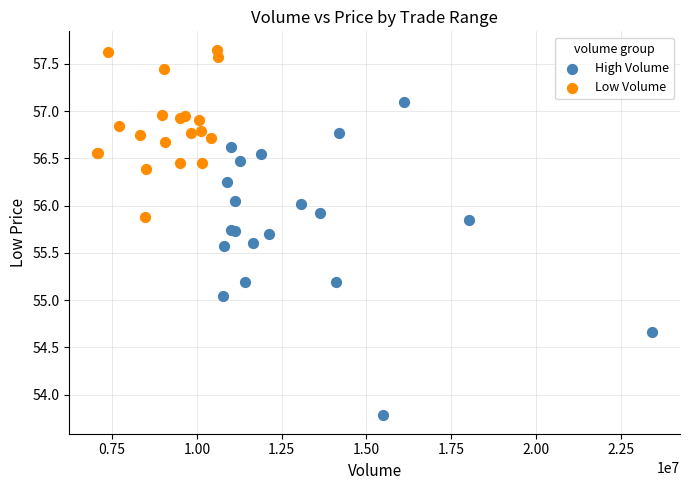

Which series contains the lowest Y value?

High Volume